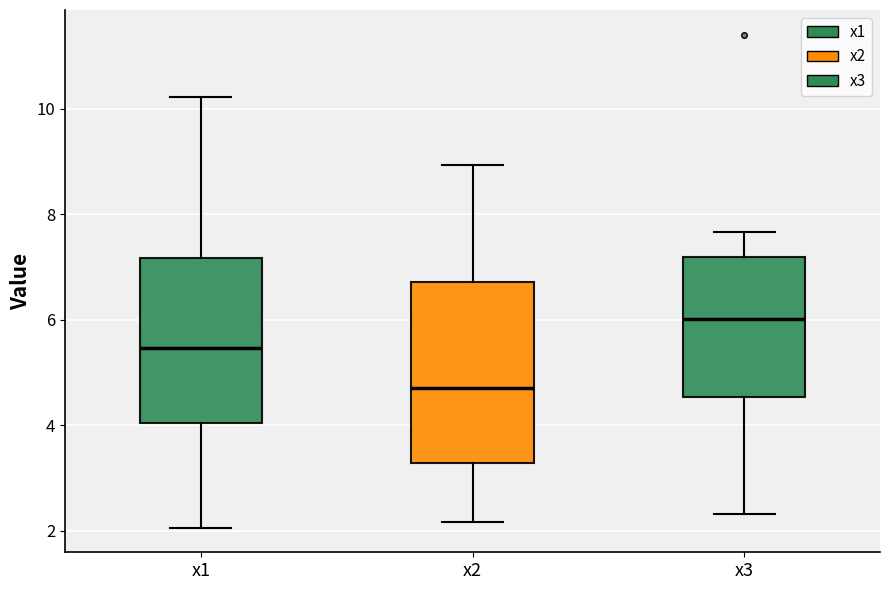

Which box is the tallest, from its lower edge to its upper edge?

x2